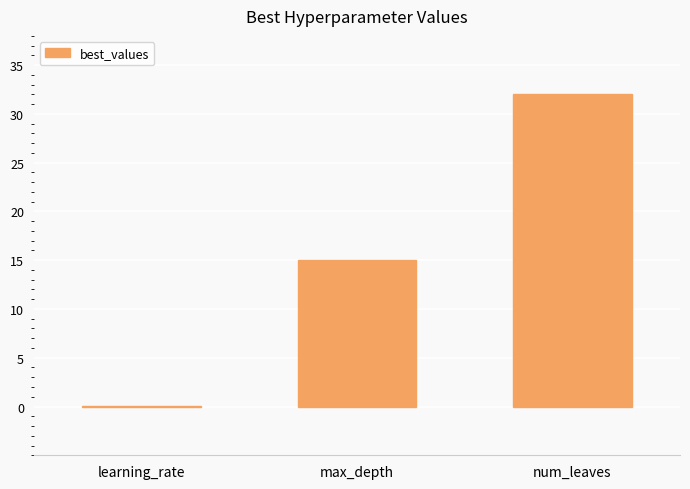

At which category does the chart reach its peak across all series?

num_leaves